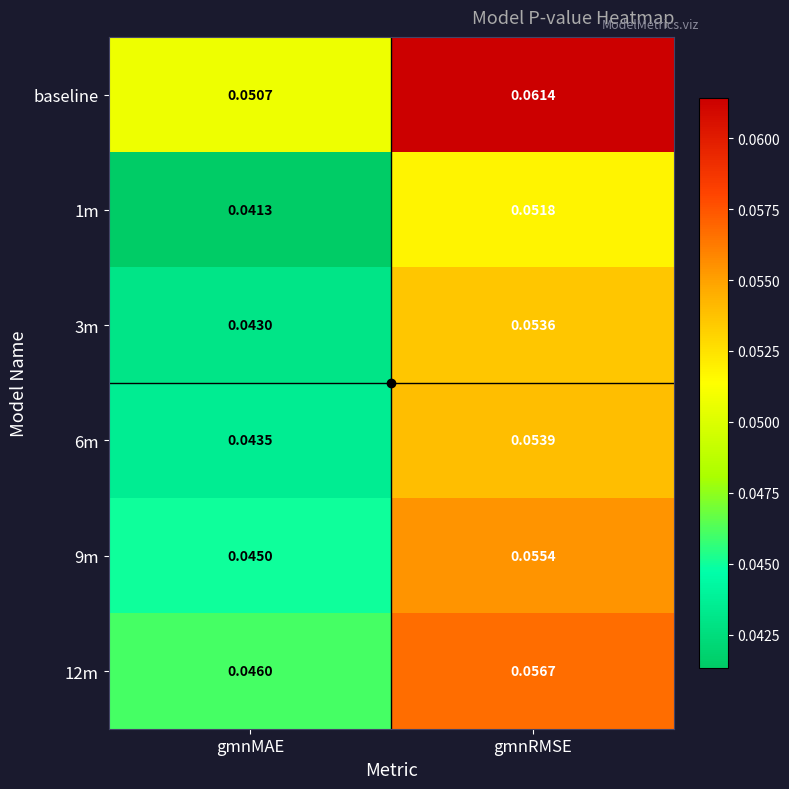

At which category does the chart reach its minimum across all series?

gmnMAE